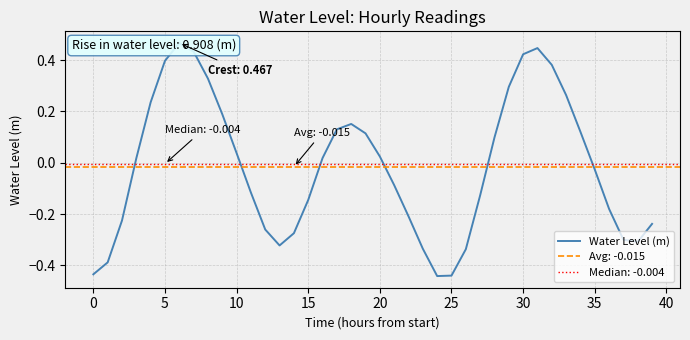

What is the label of the 16th point from the left?

15